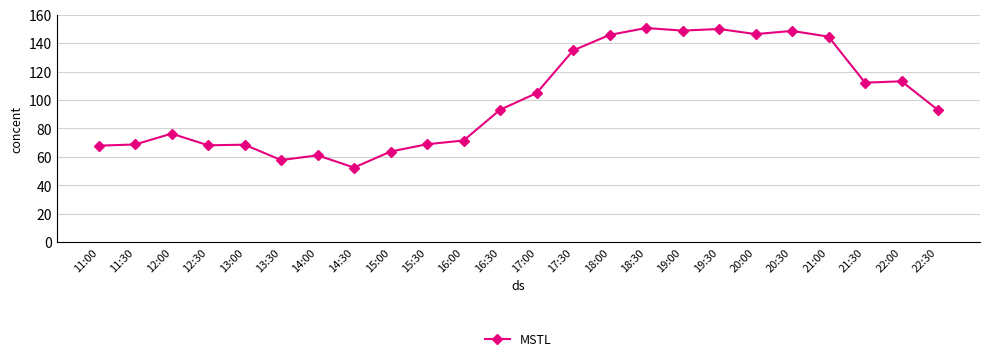

Read the value at 17:30.

134.8